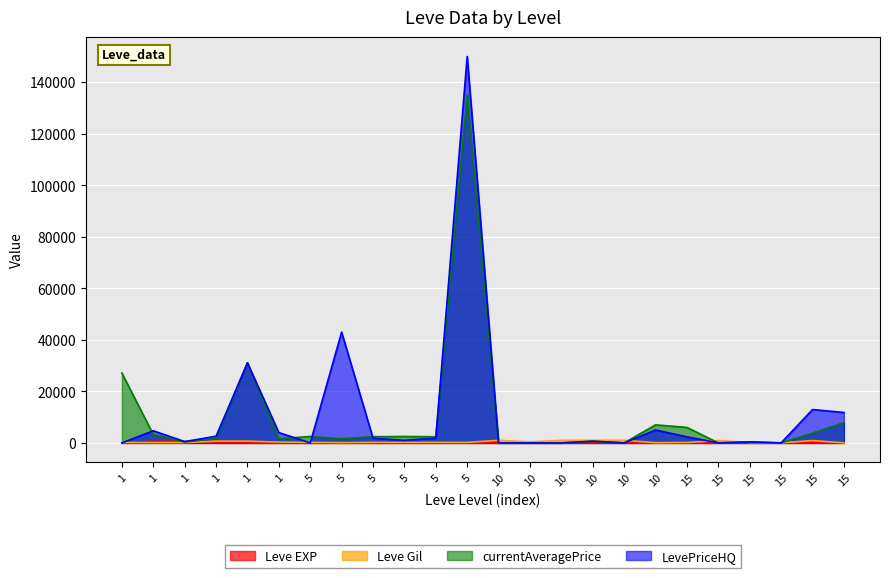

What is the highest value of the Leve Gil series?

990